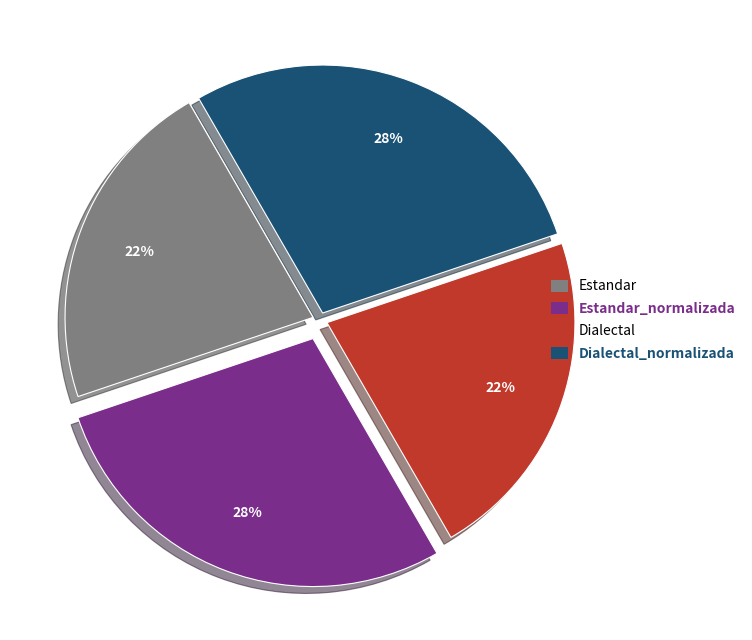

The Estandar_normalizada slice represents 41% of the pie. True or false?

False